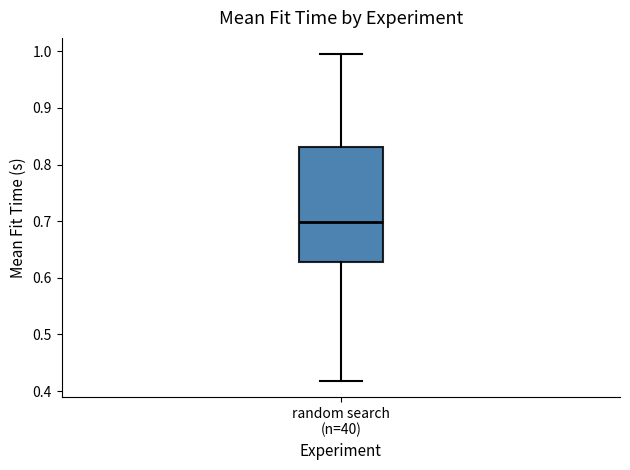

Where does the median line of the box for random search (n=40) sit on the y-axis? The values are not printed on the chart, so give them approximately, as read against the axis.

0.70